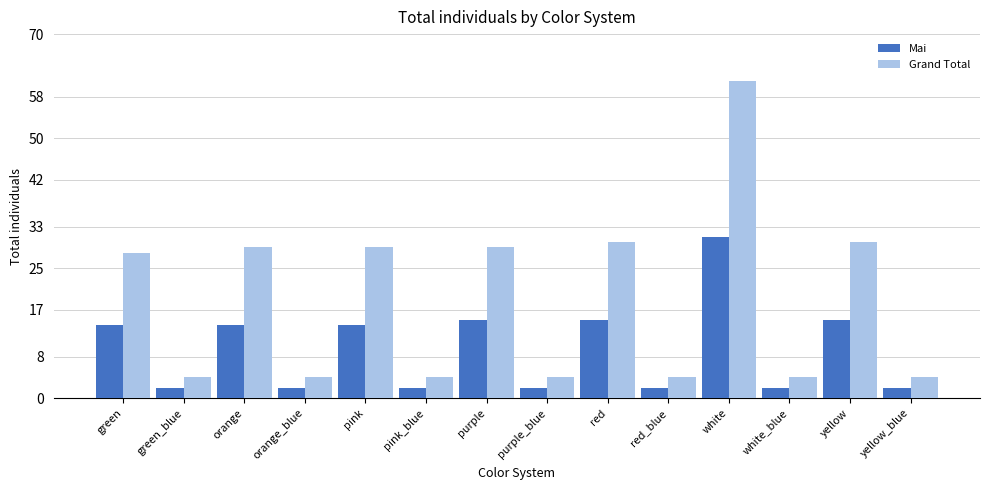

What value does the Mai series have at yellow, to the nearest 10?

20